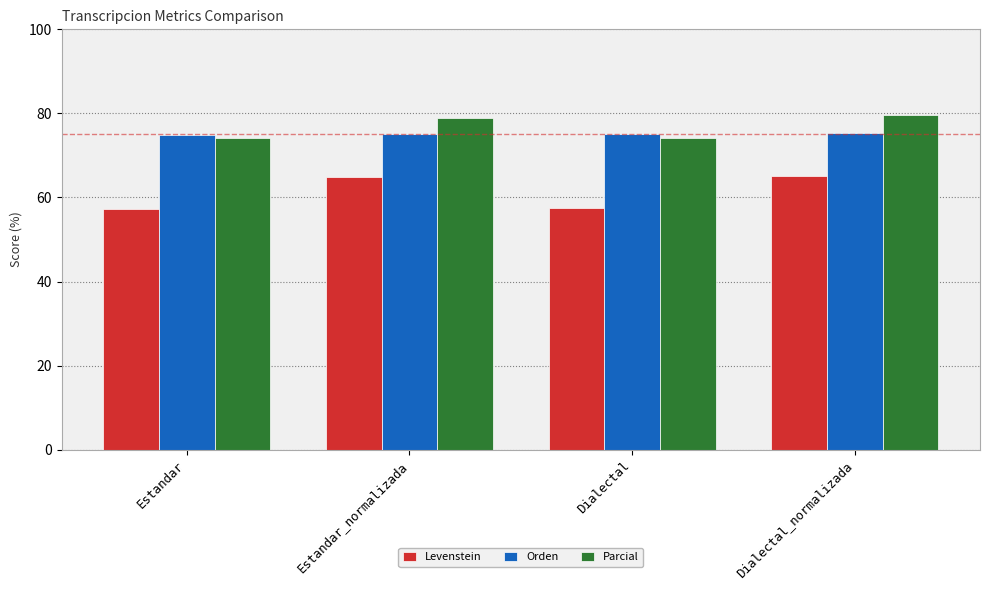

What position from the right is Estandar_normalizada?

3